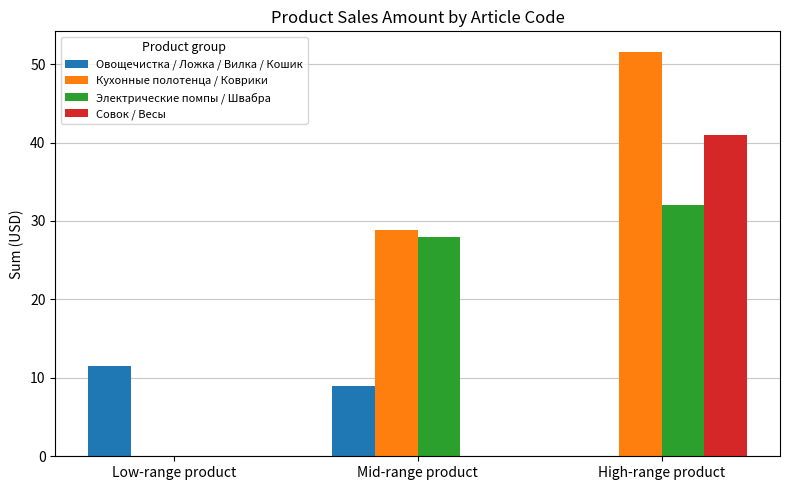

Reading left to right, extract all data points from this chart.

Овощечистка / Ложка / Вилка / Кошик: 11.5	9.0	0.0
Кухонные полотенца / Коврики: 0.0	28.8	51.6
Электрические помпы / Швабра: 0.0	28.0	32.0
Совок / Весы: 0.0	0.0	41.0